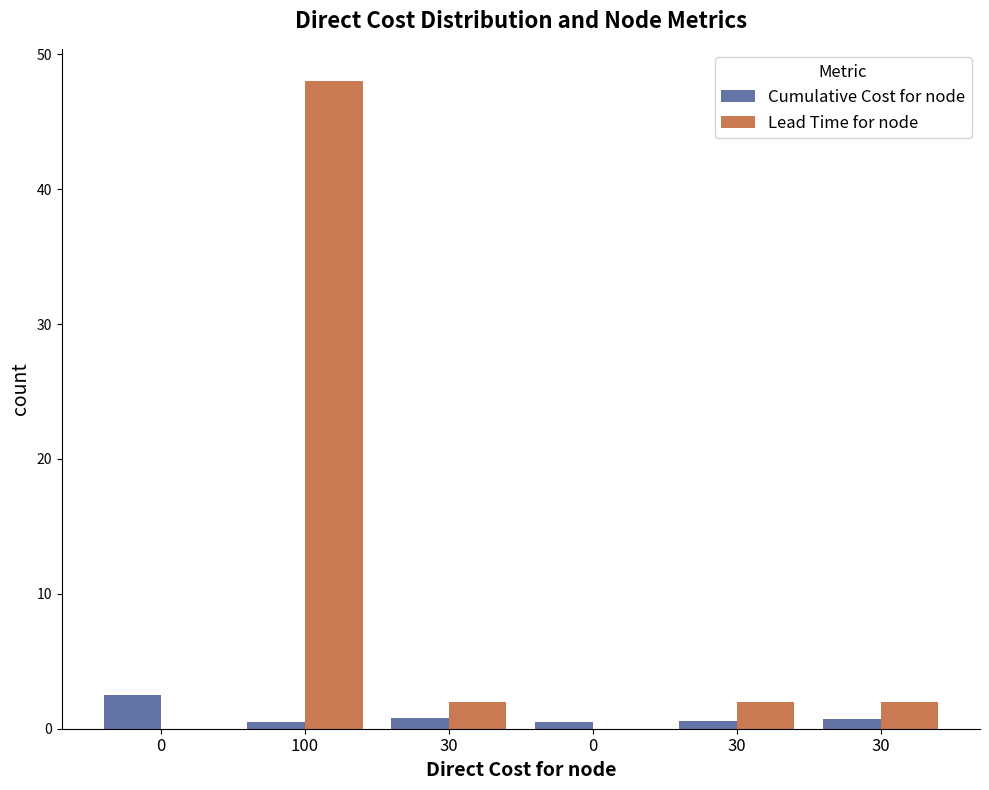

How many categories are shown in the chart?

6